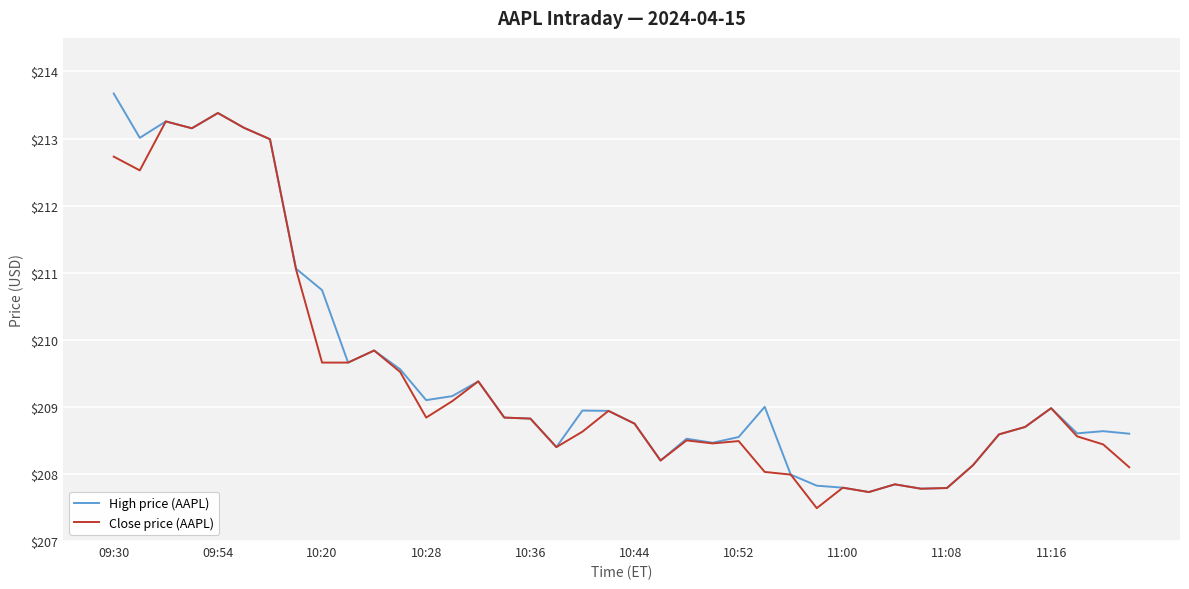

What is the lowest value of the High price (AAPL) series?

207.7